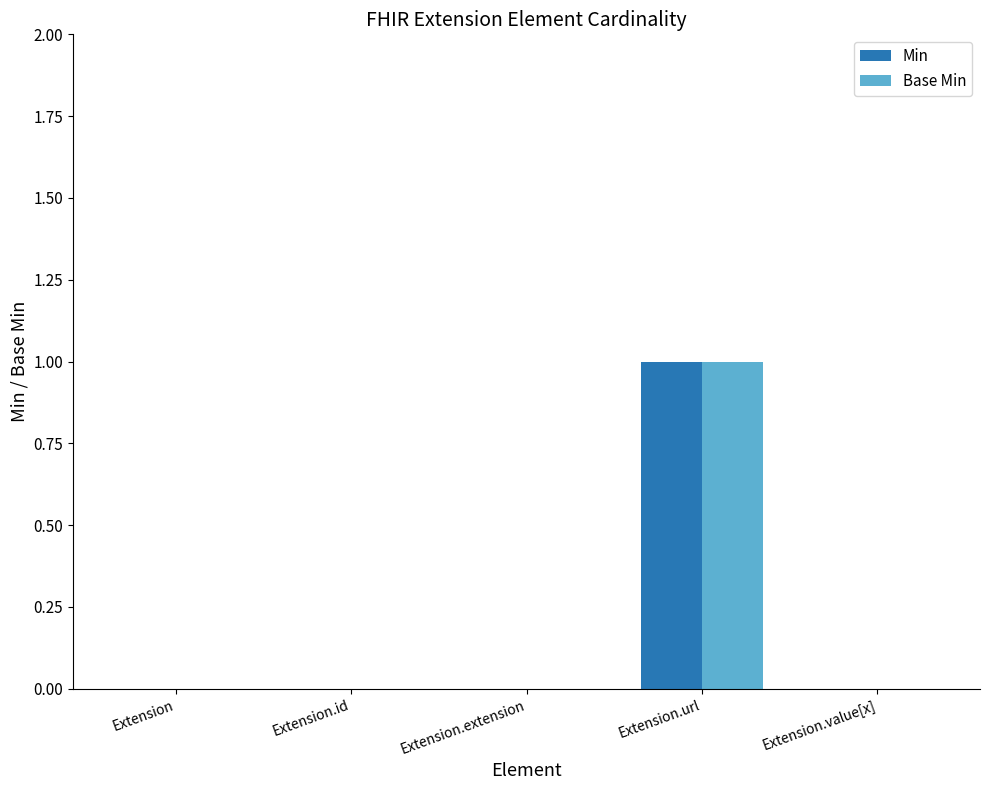

Which category has the highest value in the Base Min series?

Extension.url